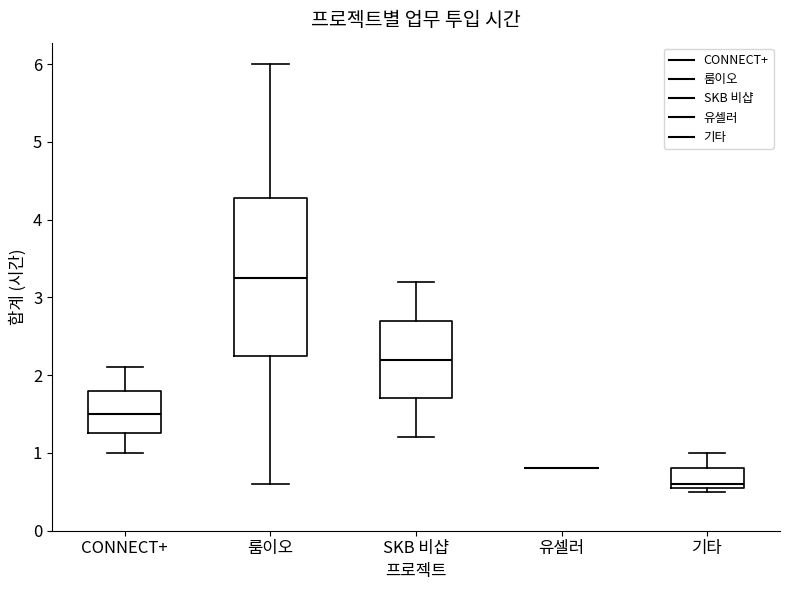

Reading left to right, read every box against the y-axis: the position of its median line, the range the box covers, and the ends of its whiskers. The values are not printed on the chart, so give them approximately, as read against the axis.

CONNECT+: median 1.5, box 1.3 to 1.8, whiskers 1.0 to 2.1
룸이오: median 3.3, box 2.3 to 4.3, whiskers 0.6 to 6.0
SKB 비샵: median 2.2, box 1.7 to 2.7, whiskers 1.2 to 3.2
유셀러: box collapsed to a line at 0.8, whiskers 0.8 to 0.8
기타: median 0.6 (just above the box's lower edge), box 0.6 to 0.8, whiskers 0.5 to 1.0